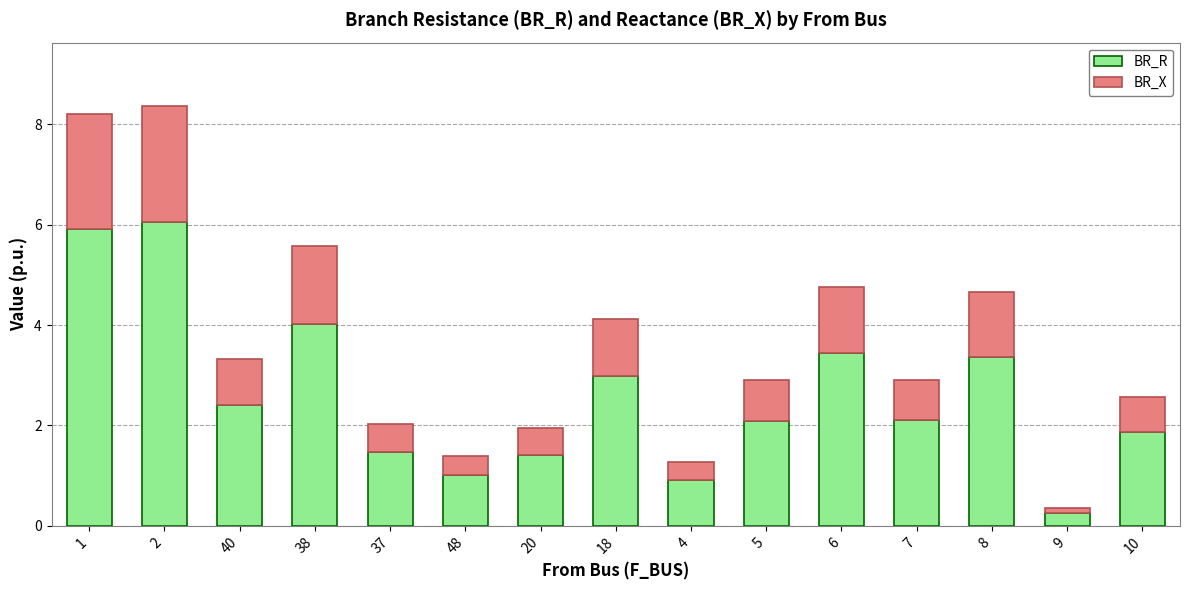

What is the total value across all series at 9?

0.4